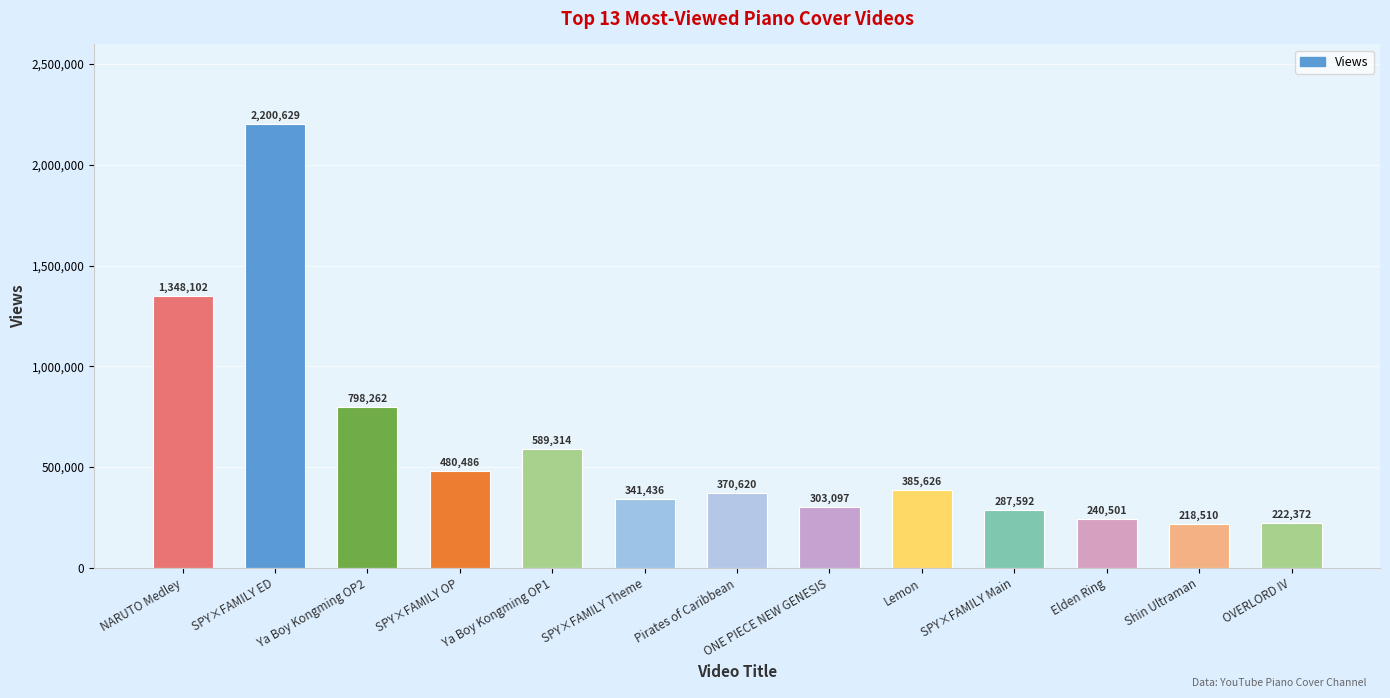

Which category has the highest value across all series?

SPY×FAMILY ED